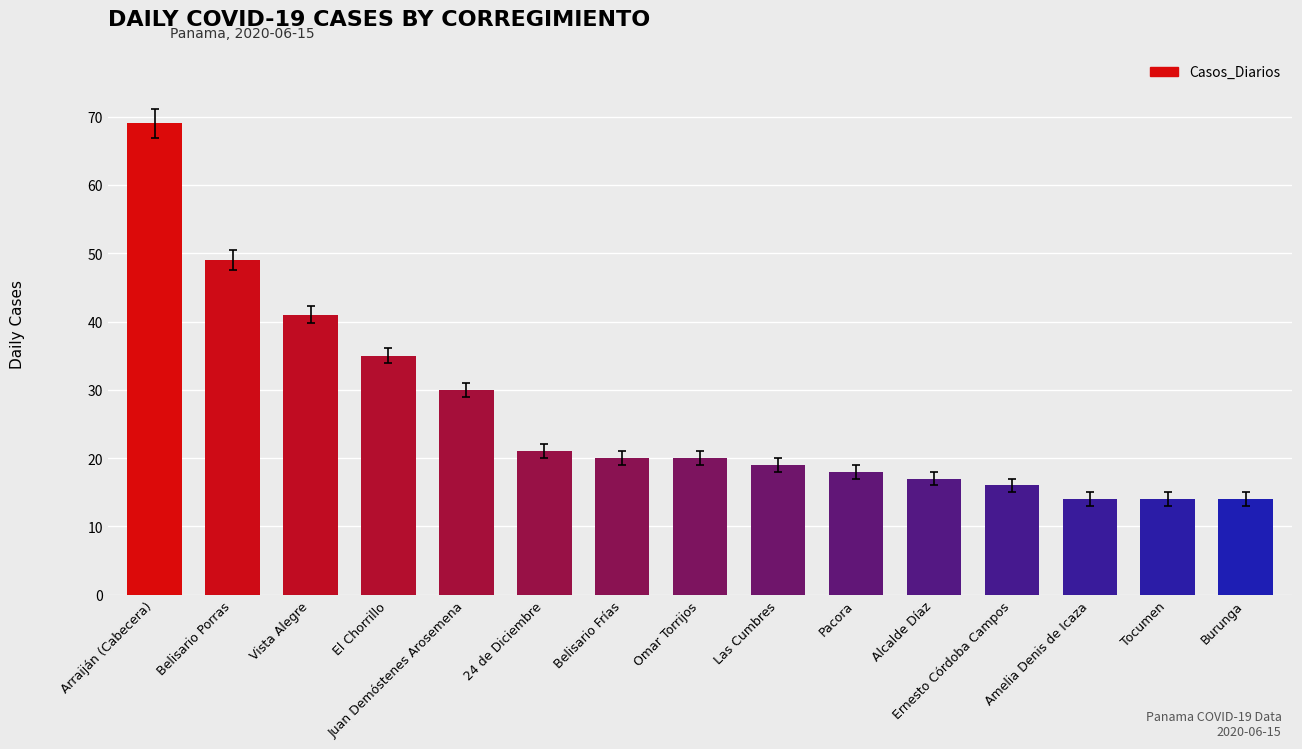

Approximately how many times larger is the value at Tocumen compared to Vista Alegre?

0.3